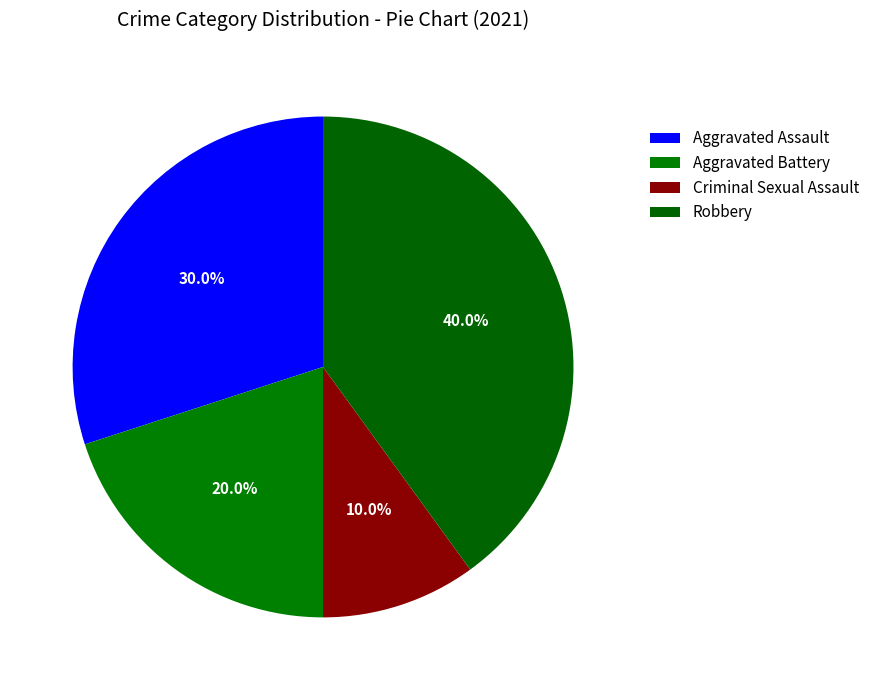

Which category has the smallest portion of the pie?

Criminal Sexual Assault